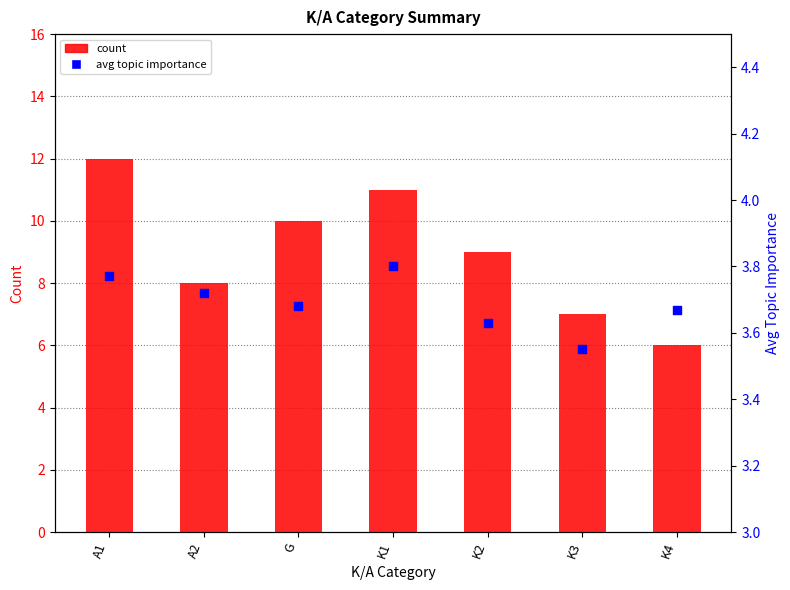

Which series reaches the maximum Y coordinate?

count